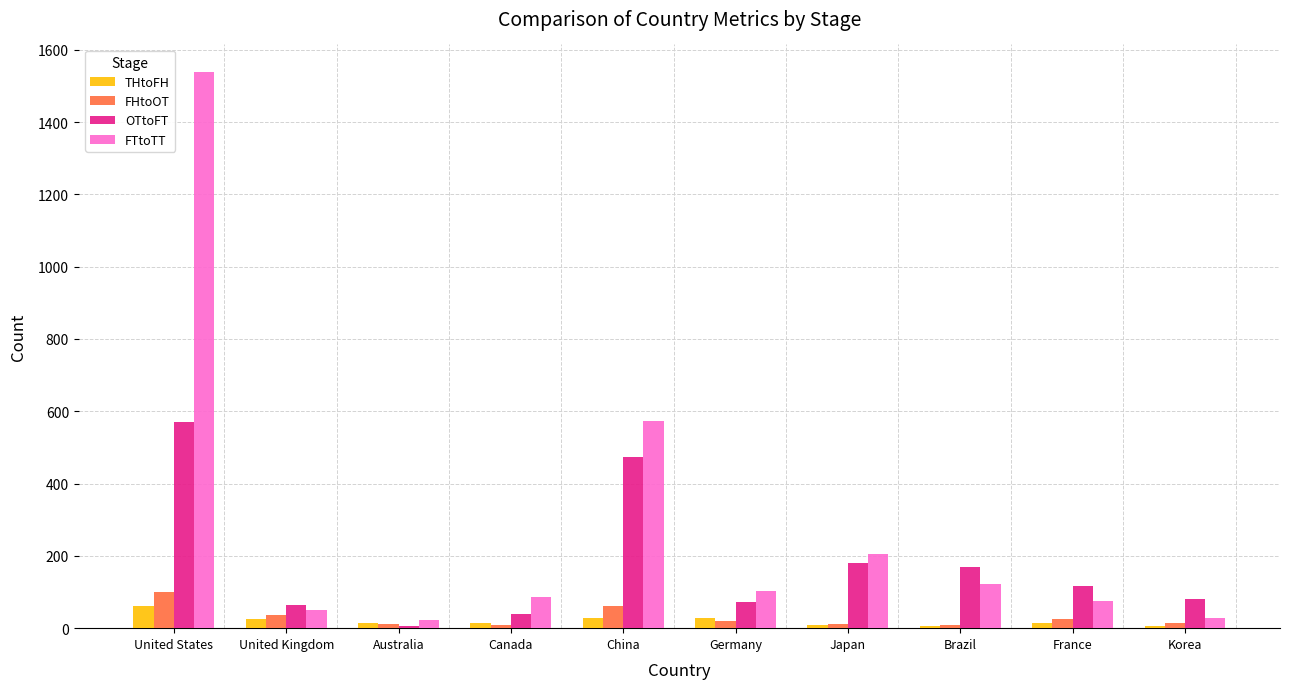

What is the difference between the maximum and minimum values in the THtoFH series?

55